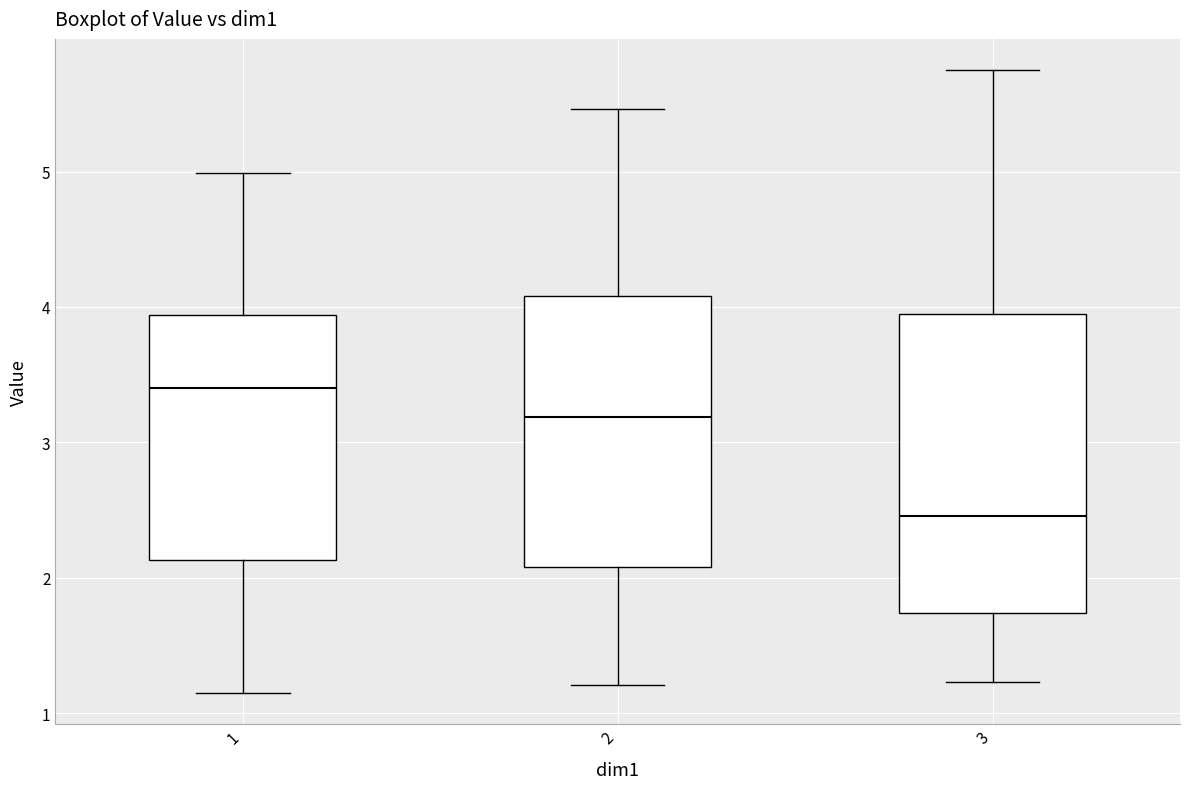

Which box is the tallest, from its lower edge to its upper edge?

3